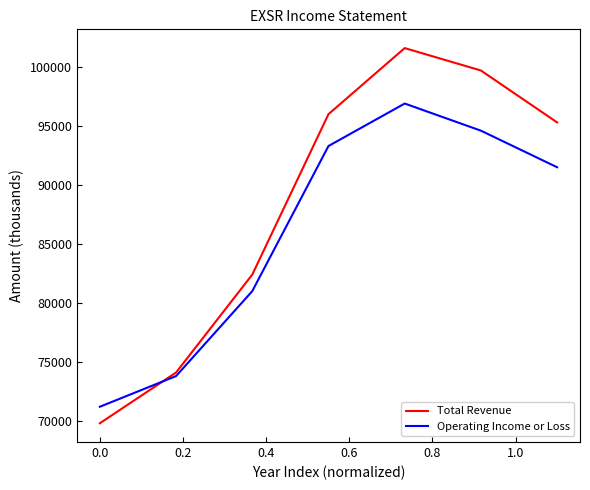

Rank the series by their average value, from lowest to highest.

Operating Income or Loss, Total Revenue